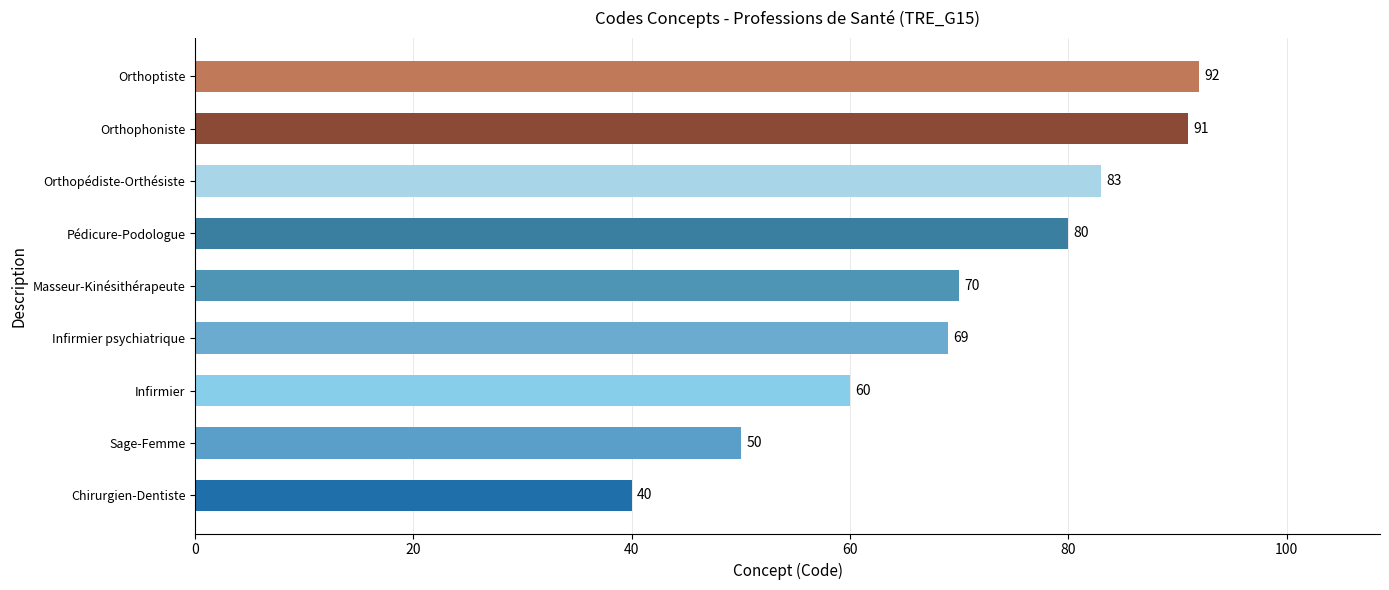

What is the minimum value shown in the chart?

40